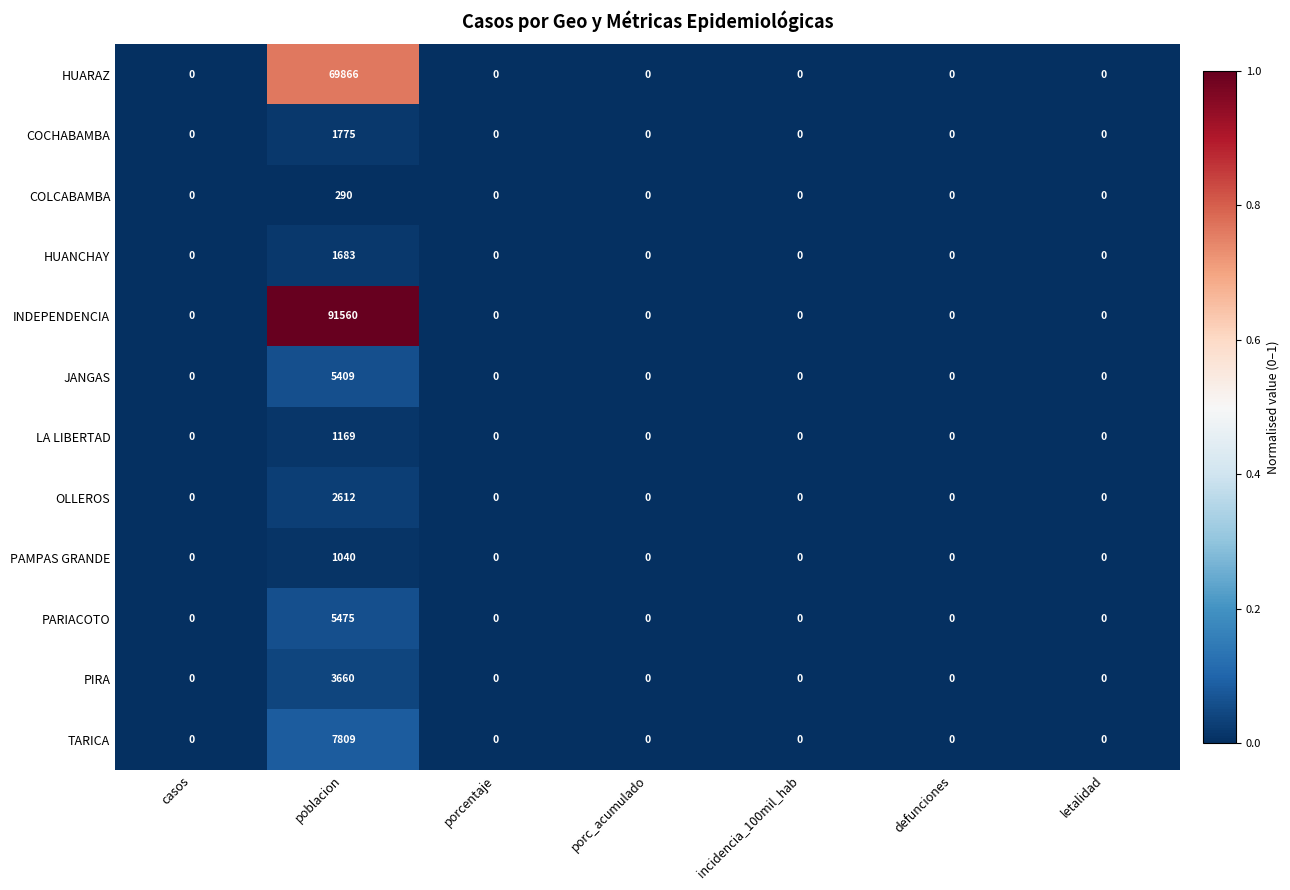

How many data points in PARIACOTO are above 0?

1